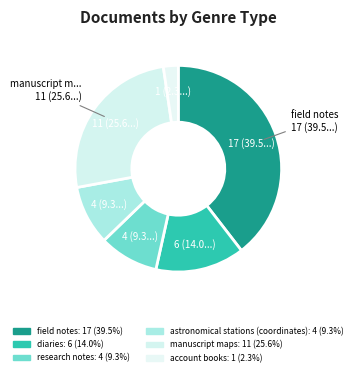

To the nearest percent, what is the difference between the largest and smallest slice percentages?

37%